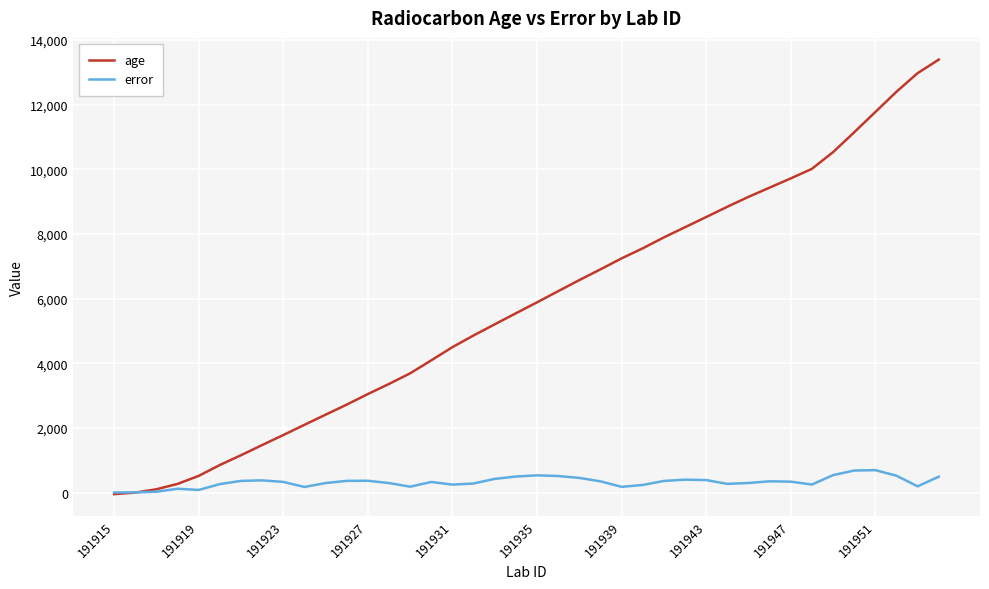

List the series in order of their peak value, highest first.

age, error